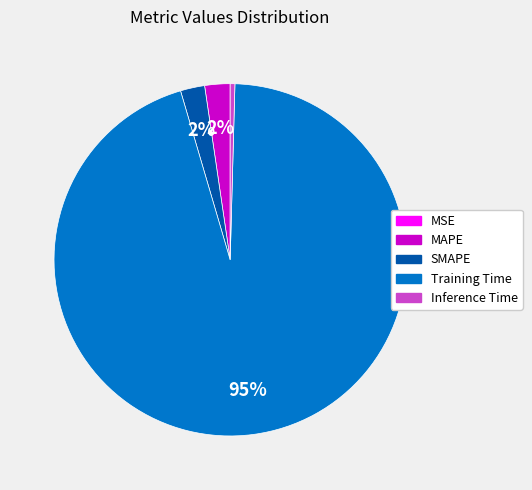

To the nearest percent, what is the average slice percentage?

20%